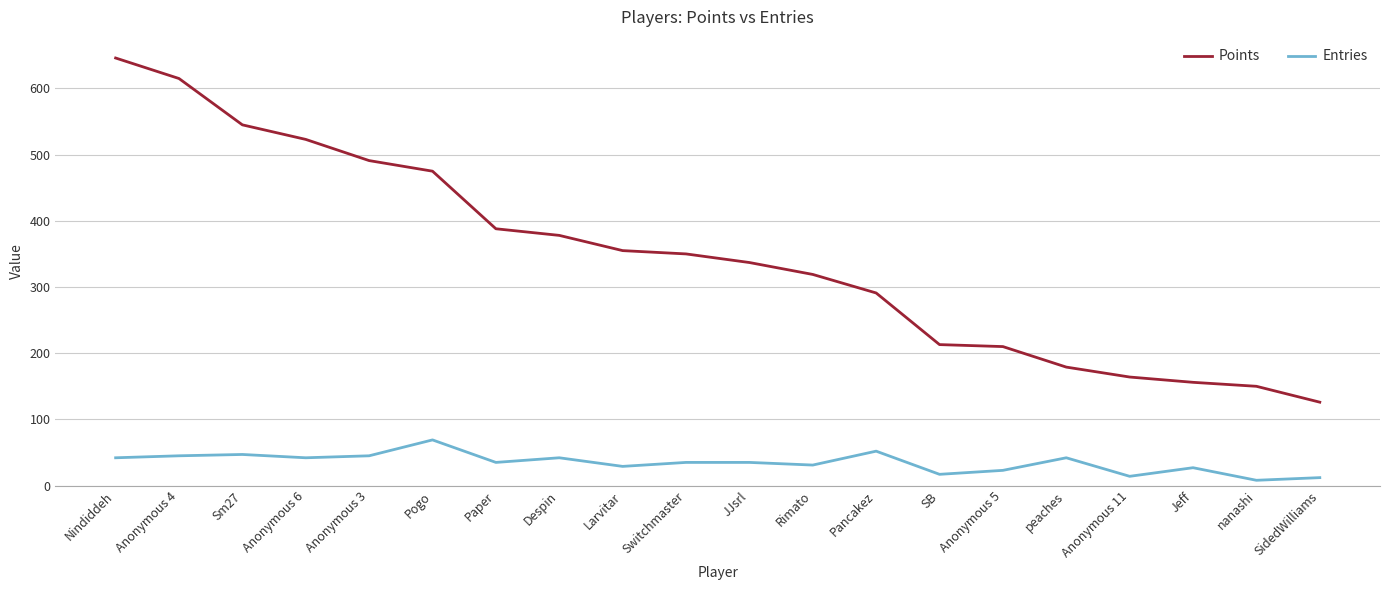

What is the spread (max minus min) of values at Larvitar?

326